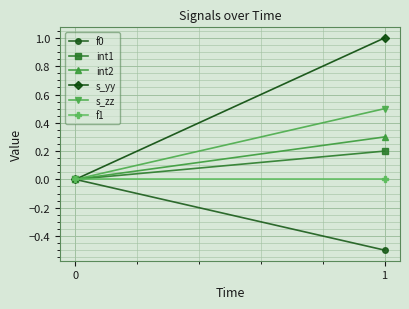

At which category is the sum across all series the highest?

1